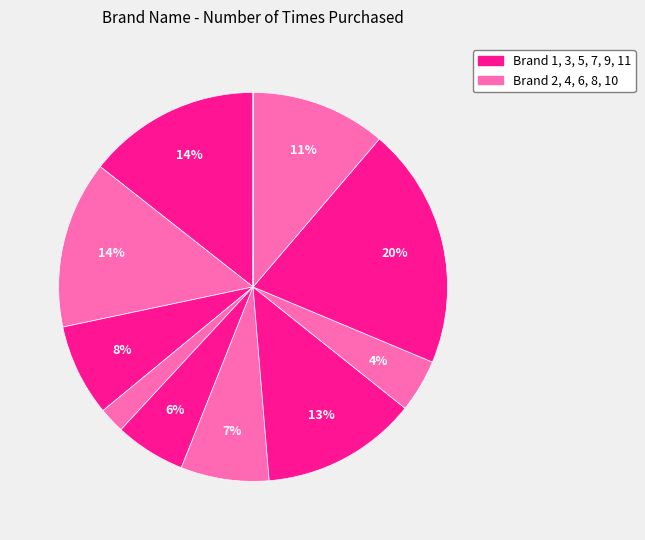

Which category has the biggest portion of the pie?

Brand 9